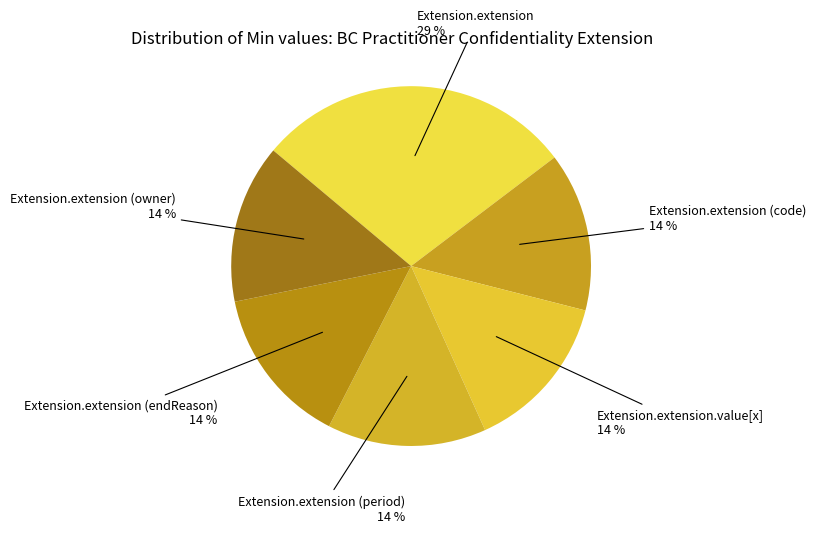

Which slice is the largest?

Extension.extension